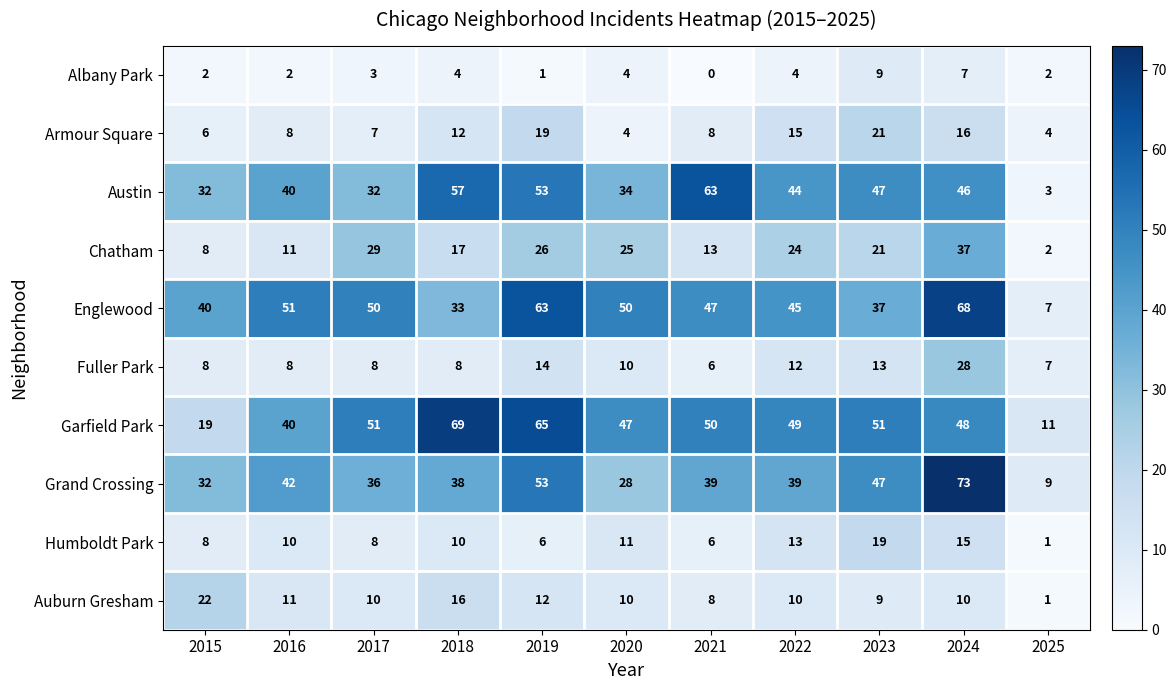

Which series has the largest total across all categories?

Garfield Park